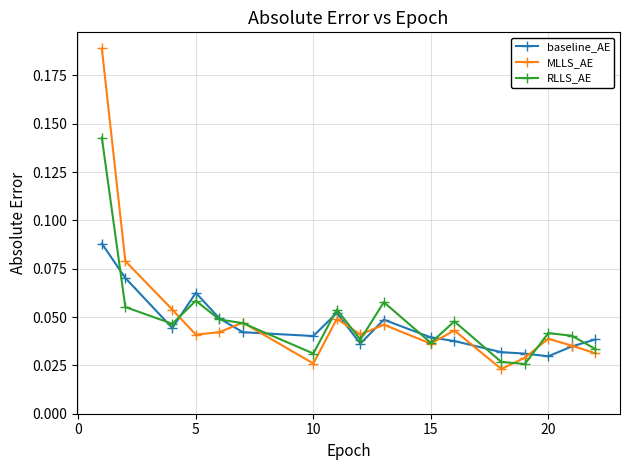

How many categories are shown in the chart?

17